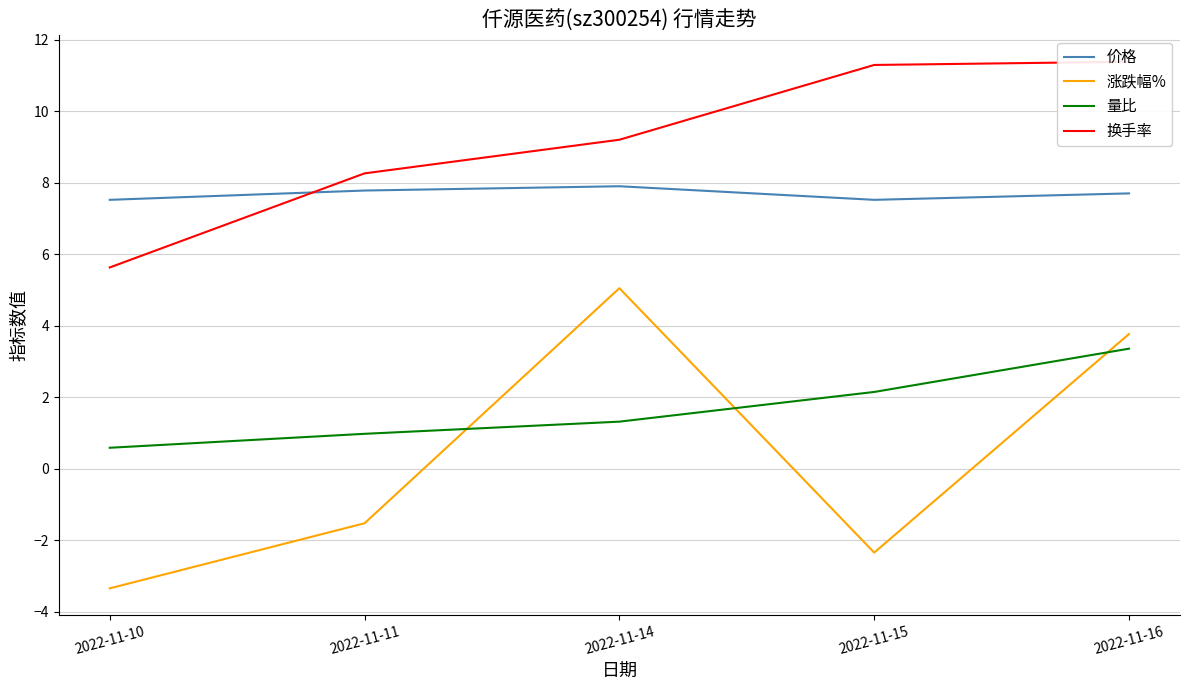

List the series in order of their overall mean, lowest first.

涨跌幅%, 量比, 价格, 换手率